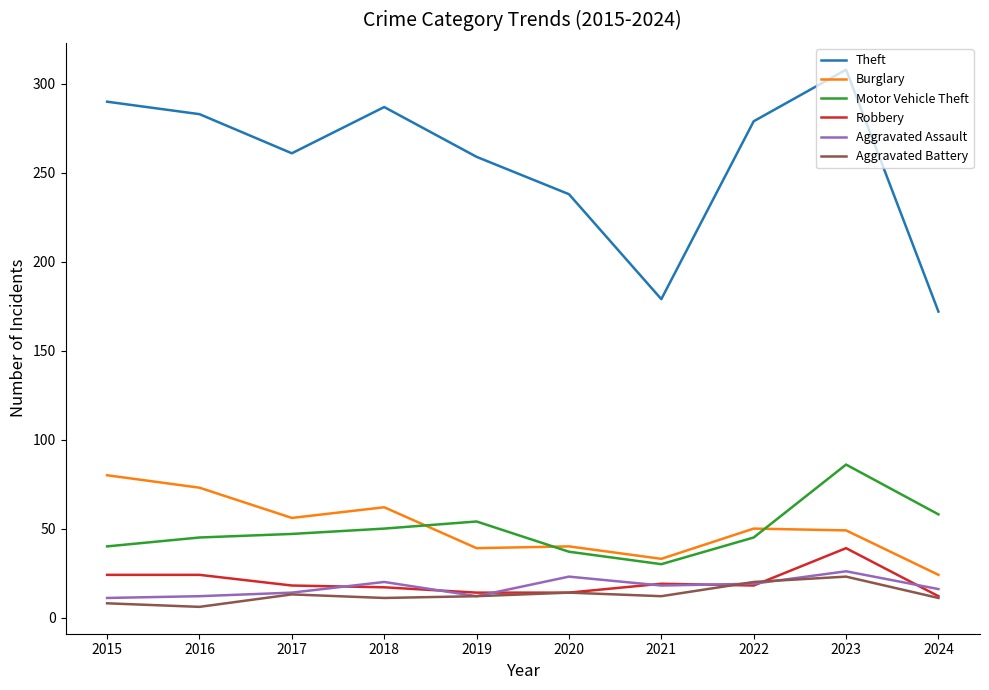

The Theft series shows 246 at 2024. True or false?

False